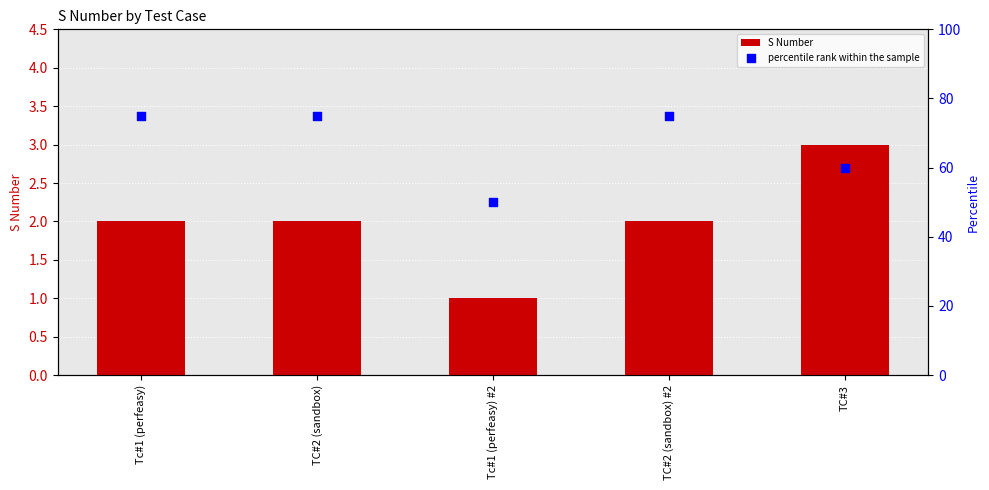

What is the total value across all series at TC#3?

63